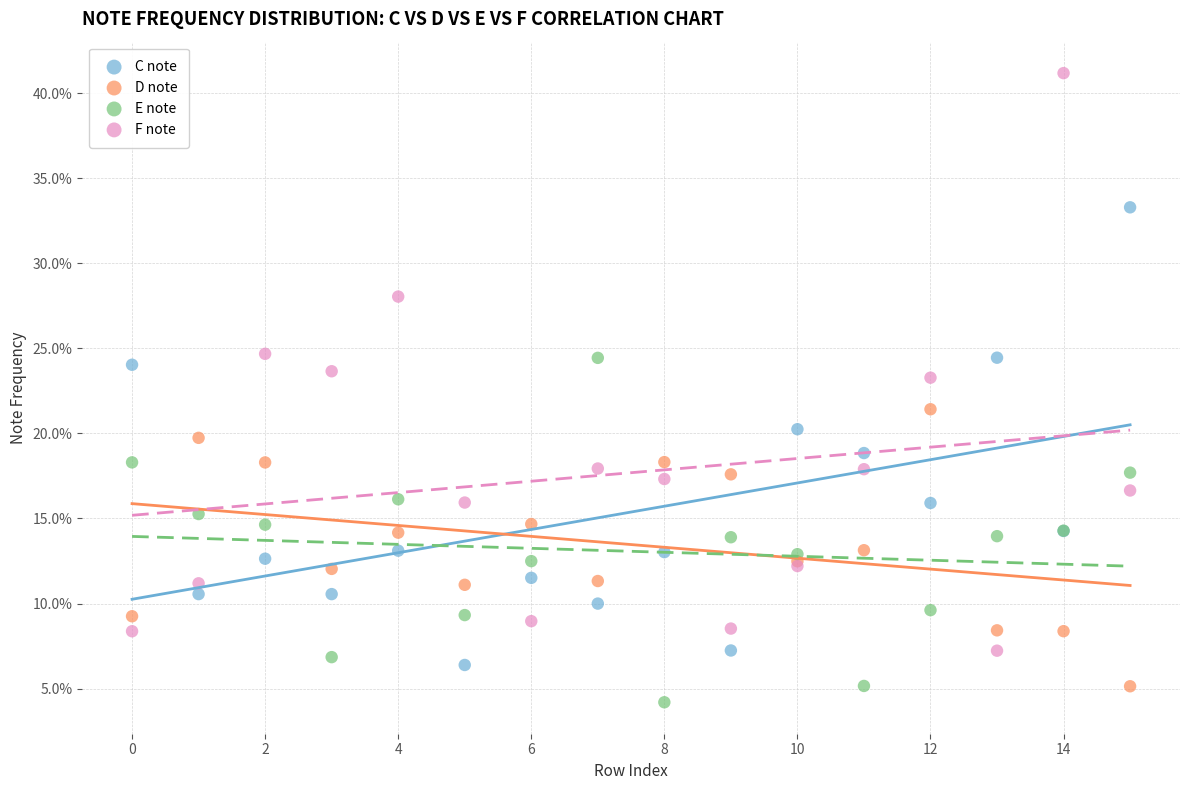

What are all the series names shown in the legend?

C note, D note, E note, F note